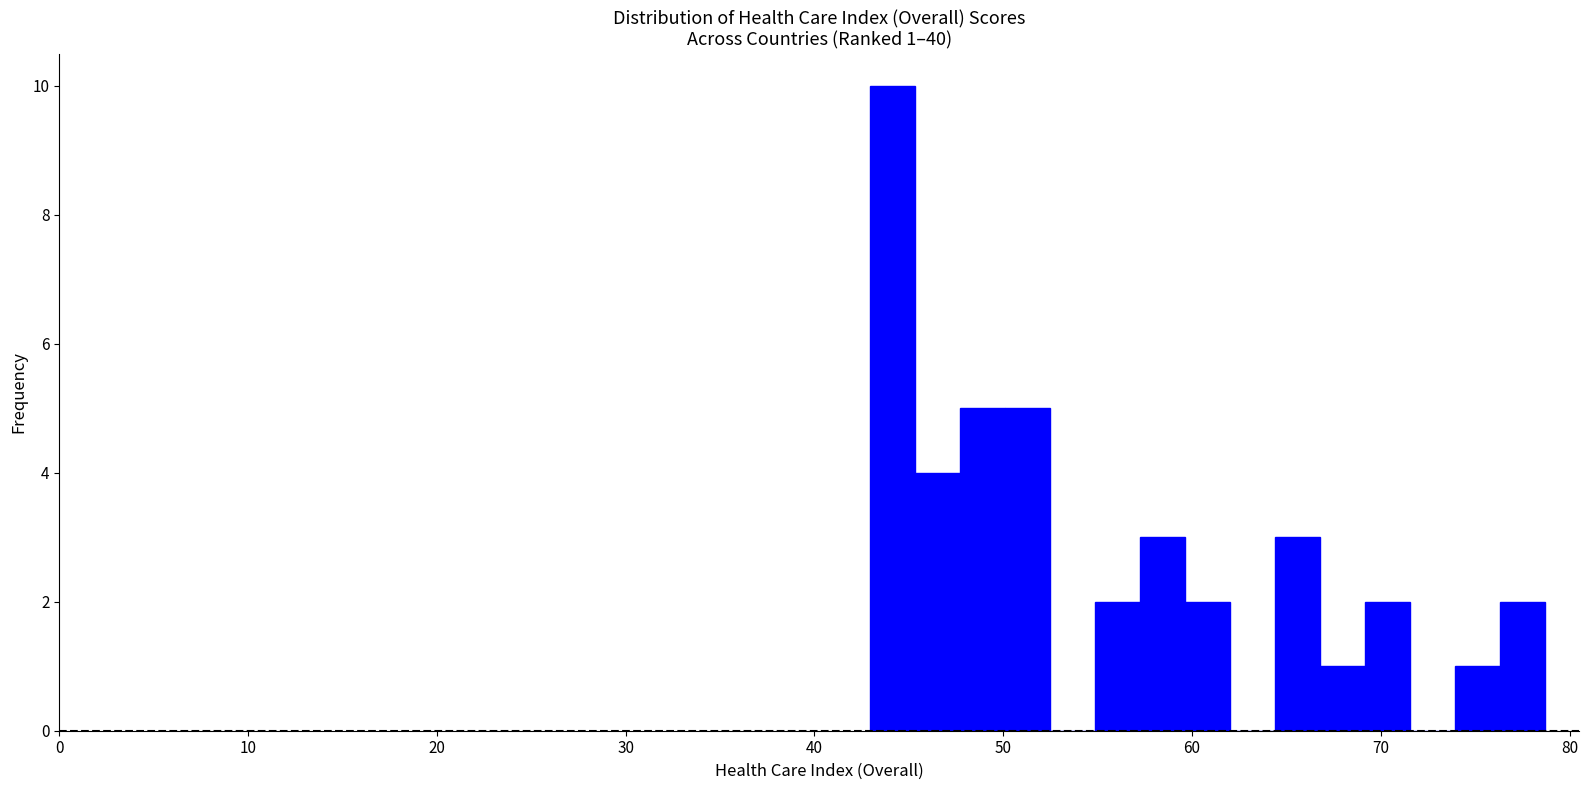

Read against the x-axis, roughly where is the centre of the tallest bar?

44